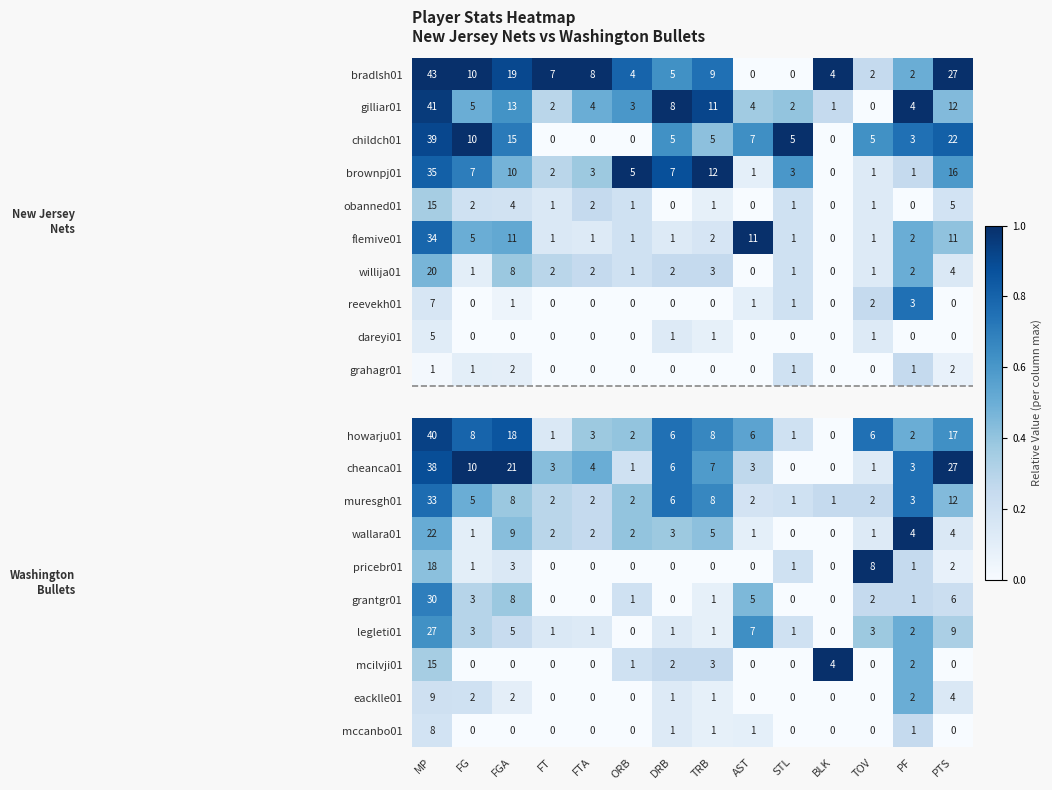

What is the highest value of the wallara01 series?

22